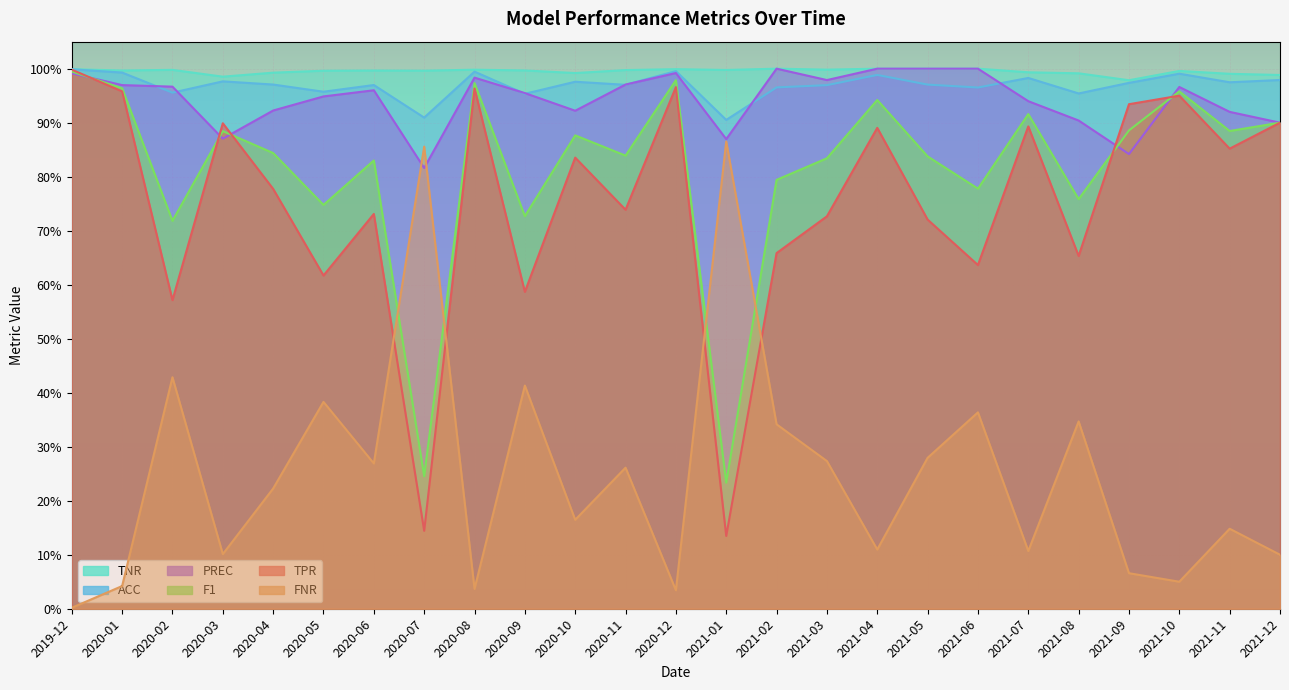

Rank the series at 2021-11 from lowest to highest value.

FNR, TPR, F1, PREC, ACC, TNR